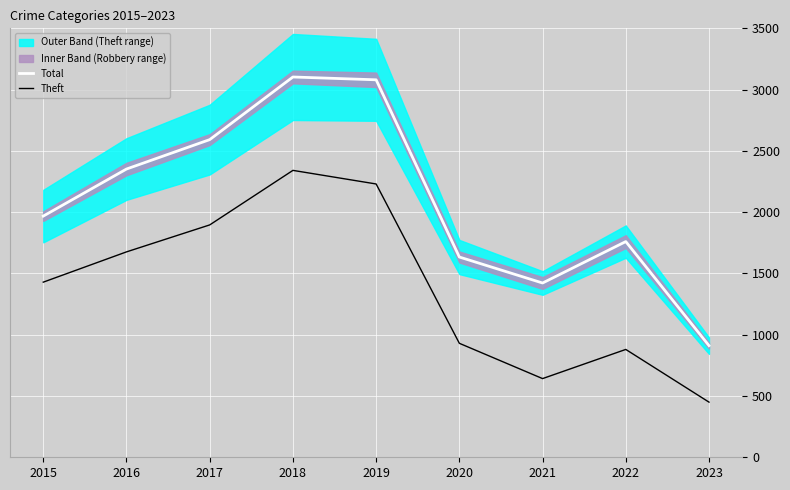

The value of Total at 2022 is 2382. True or false?

False